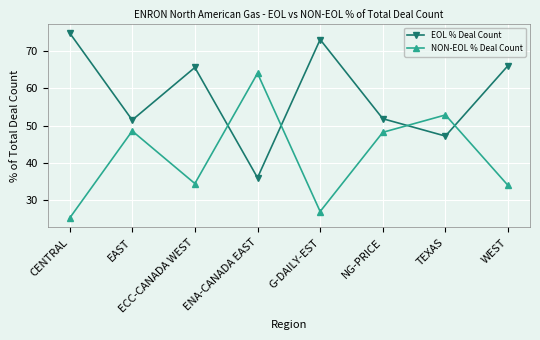

Where is the first local minimum for NON-EOL % Deal Count?

ECC-CANADA WEST